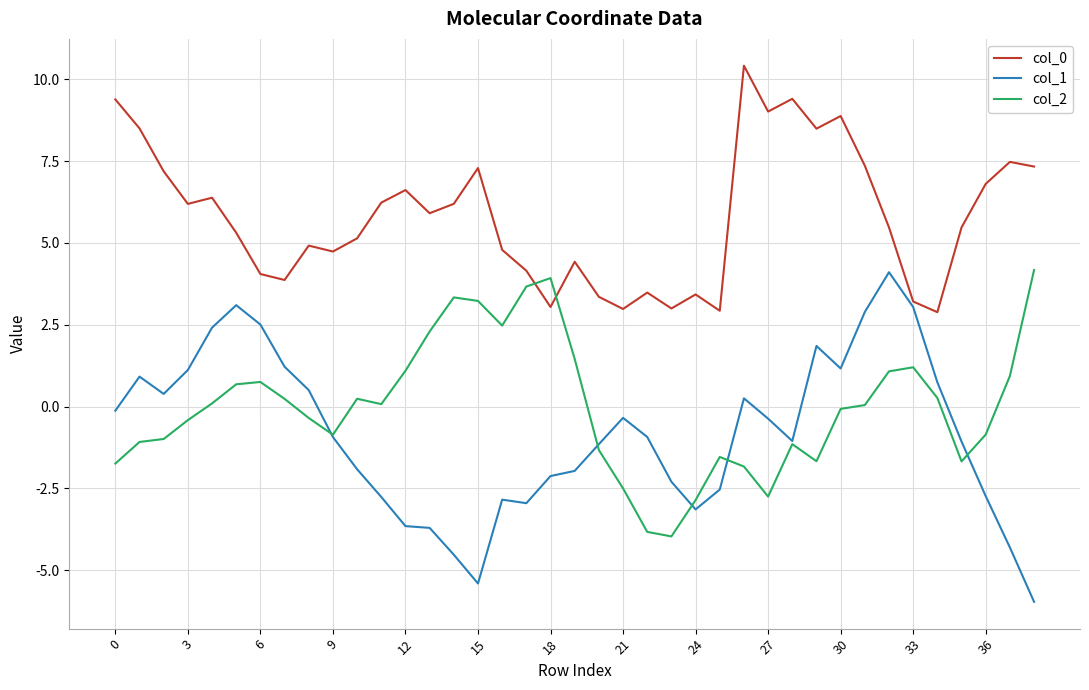

Does the chart have visible grid lines?

Yes